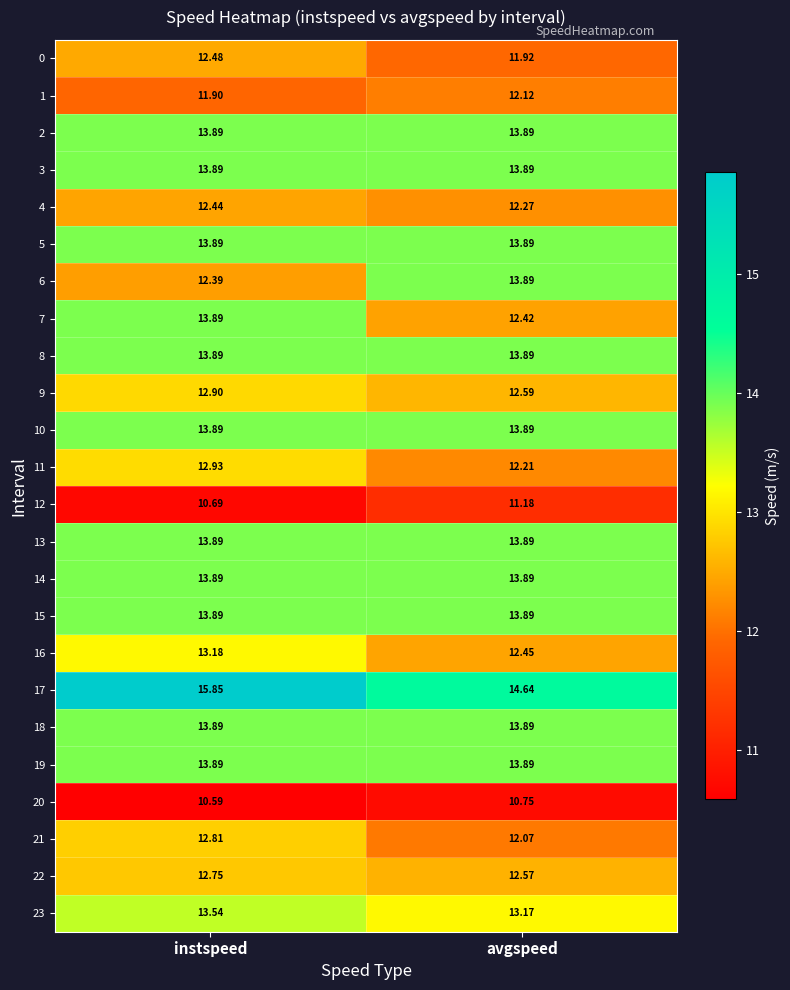

Which label corresponds to the smallest value in the chart?

instspeed